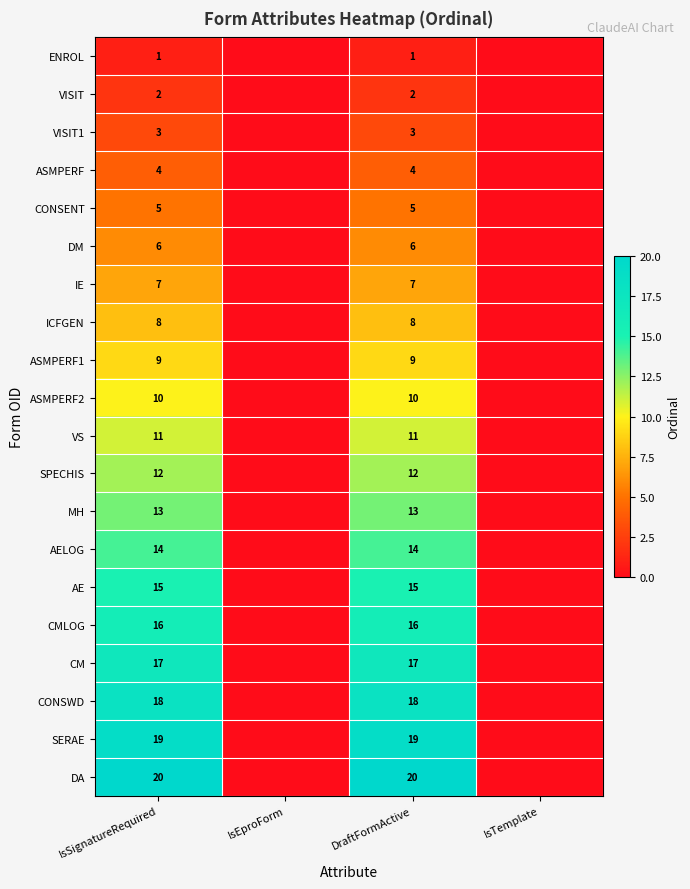

The value of CM at DraftFormActive is 17. True or false?

True